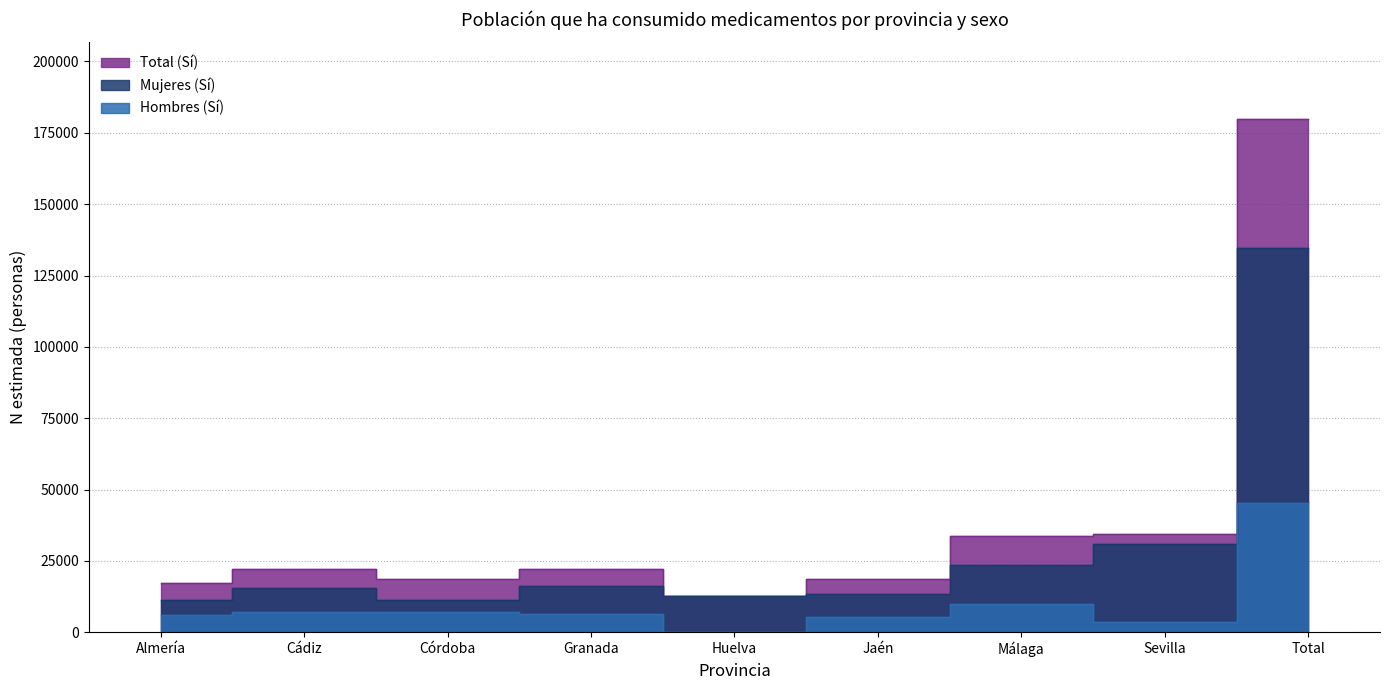

At Almería, list the series in order from smallest to largest.

Hombres (Sí), Mujeres (Sí), Total (Sí)